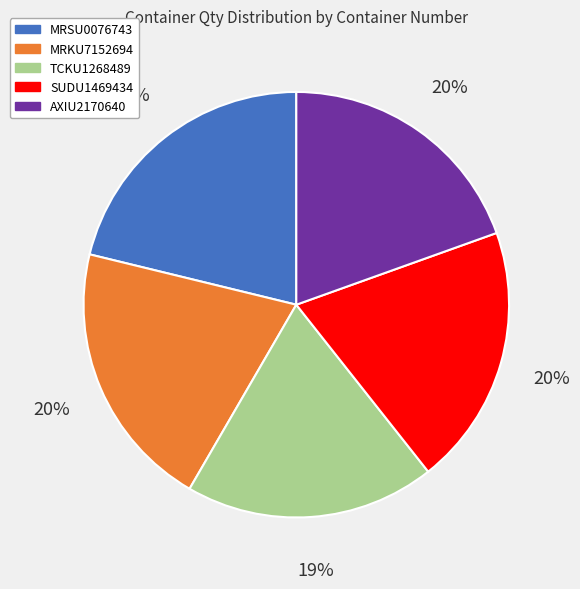

To the nearest percent, what portion does MRSU0076743 represent?

21%